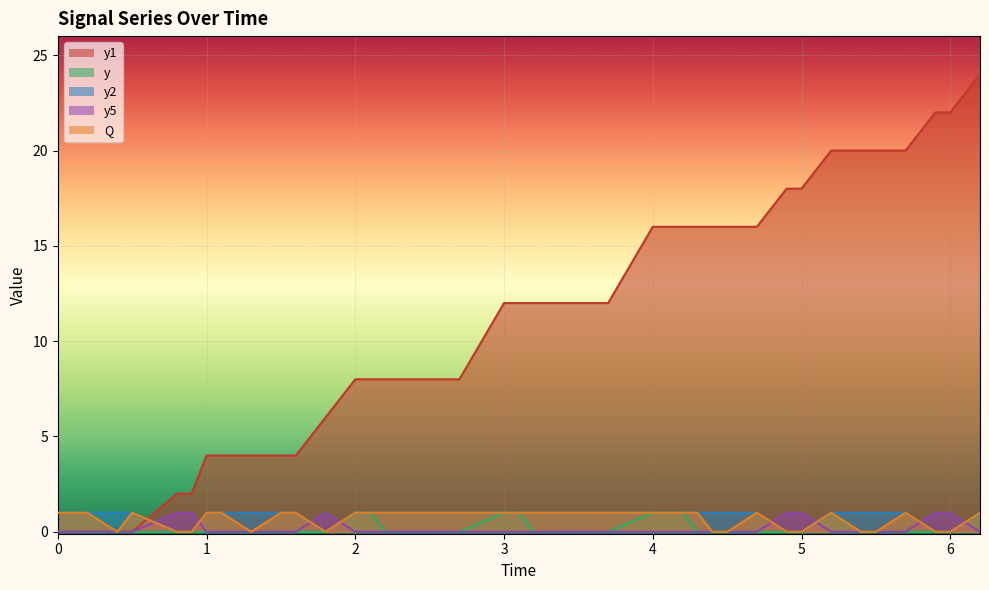

How many lines are shown in the chart?

5